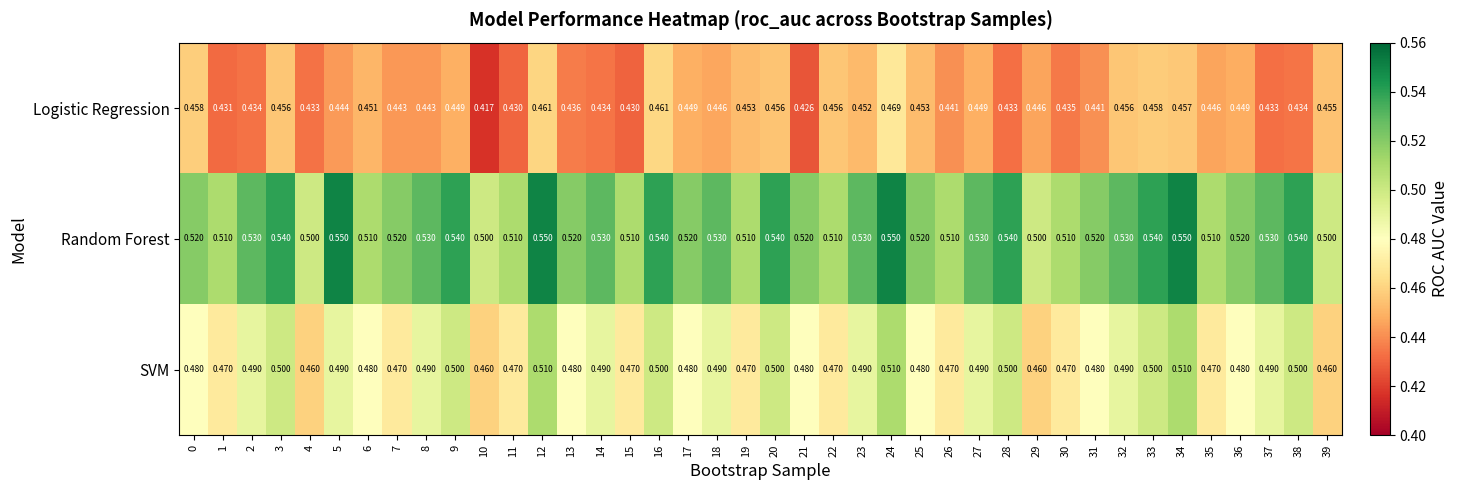

Which series has the largest range (max minus min)?

Logistic Regression